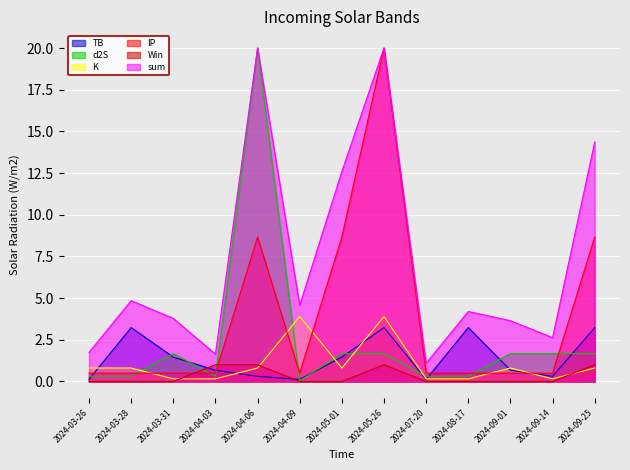

Where is the first local maximum for TB?

2024-03-28